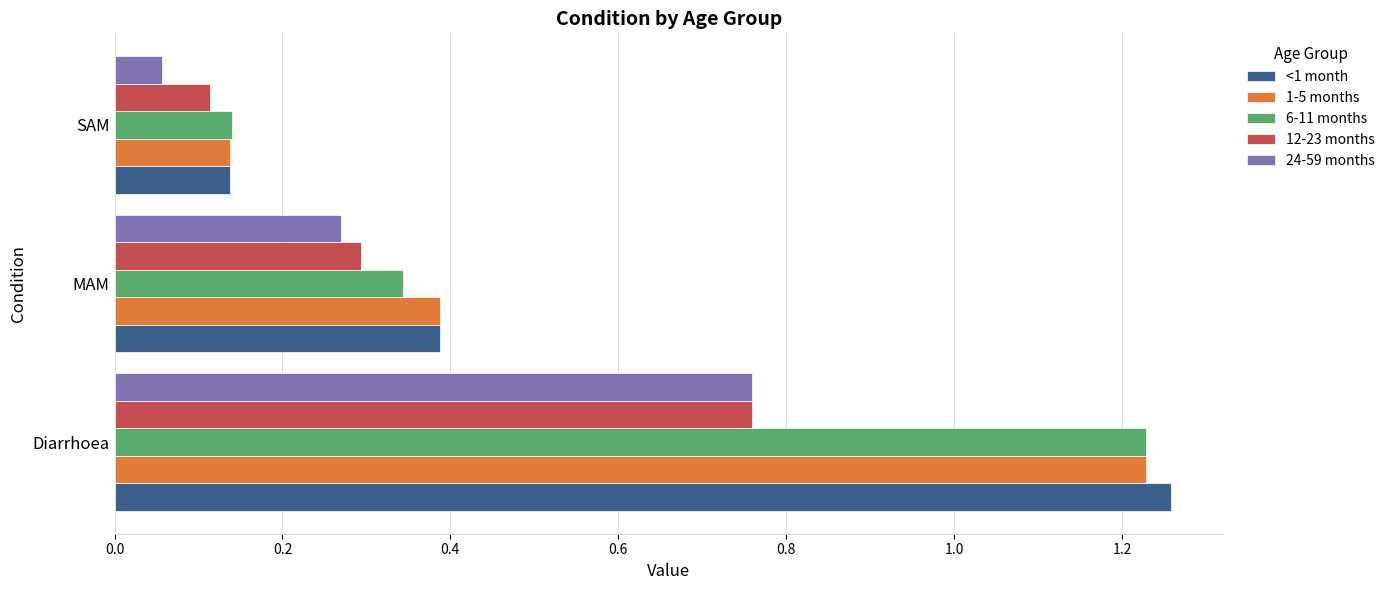

At which label does 6-11 months reach its minimum?

SAM